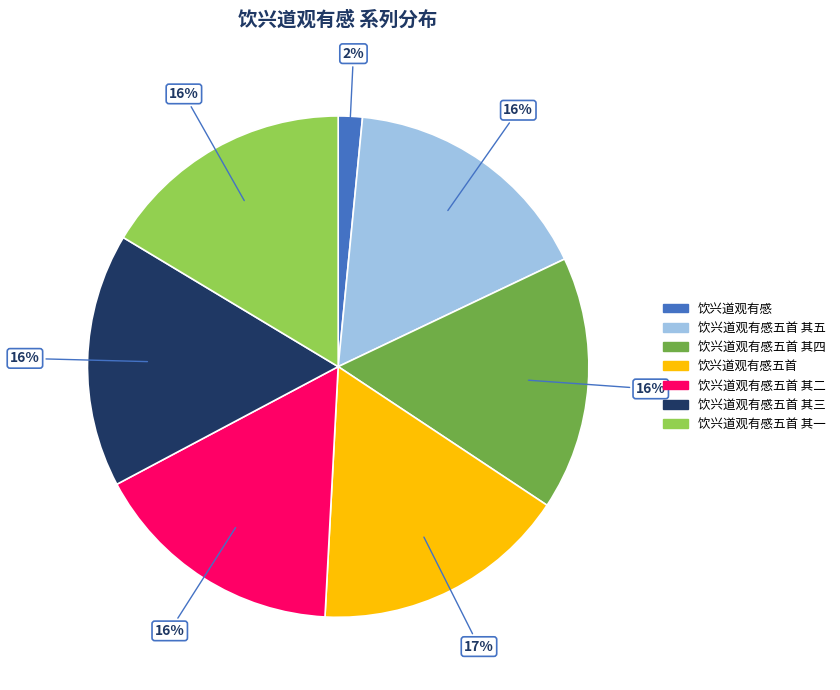

Is there a majority slice in this chart?

No